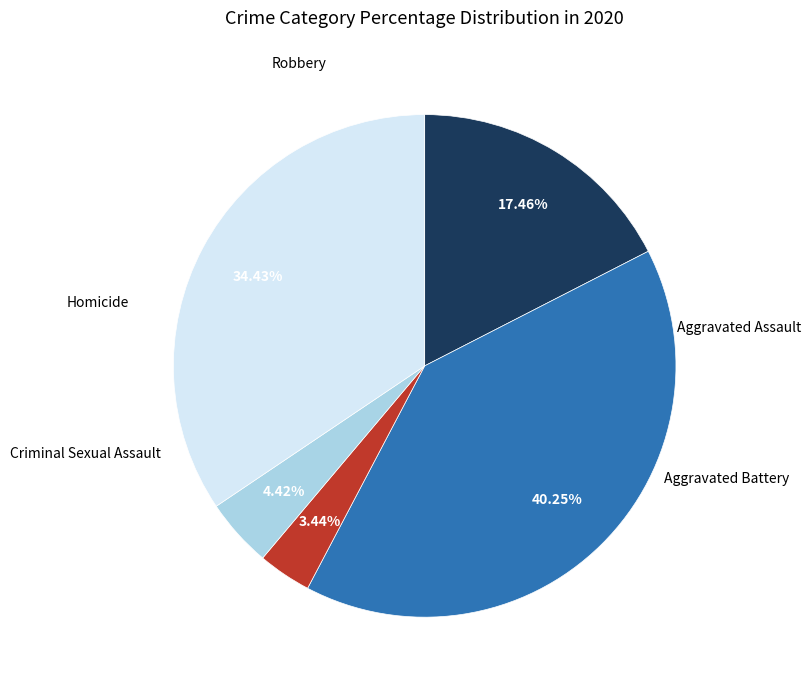

To the nearest percent, what is the average slice percentage?

20%